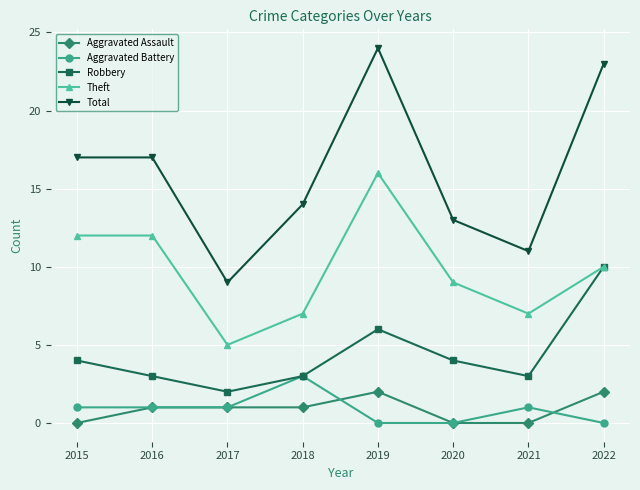

What is the value of the Total point at the 7th from the left?

11